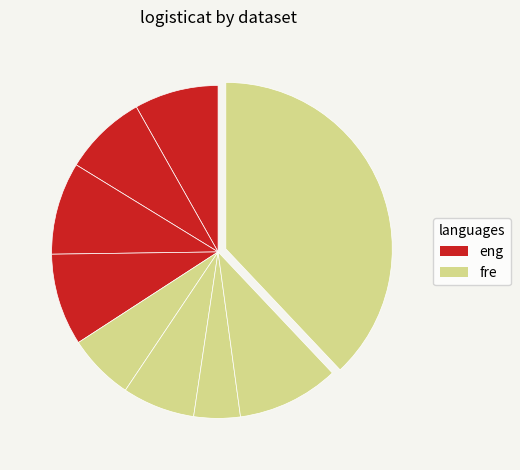

Does any single category account for the majority?

No